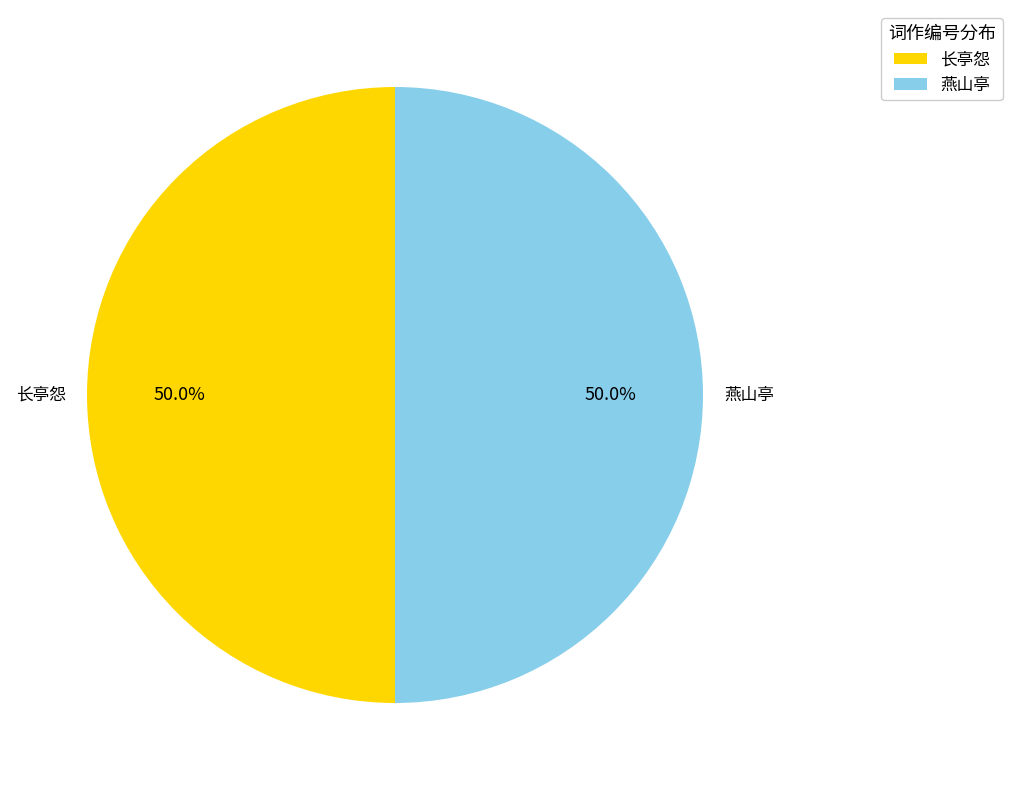

Which category has the biggest portion of the pie?

燕山亭  和韵送魏禹平同京少蕺山次山赋